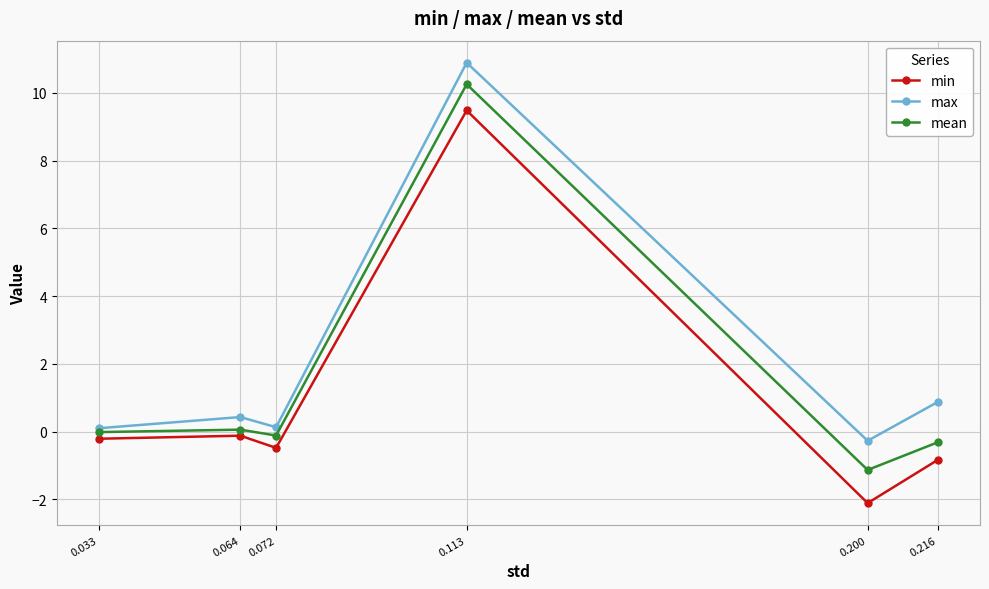

Is the value of max at 0.064 greater than the value of mean at 0.033?

Yes